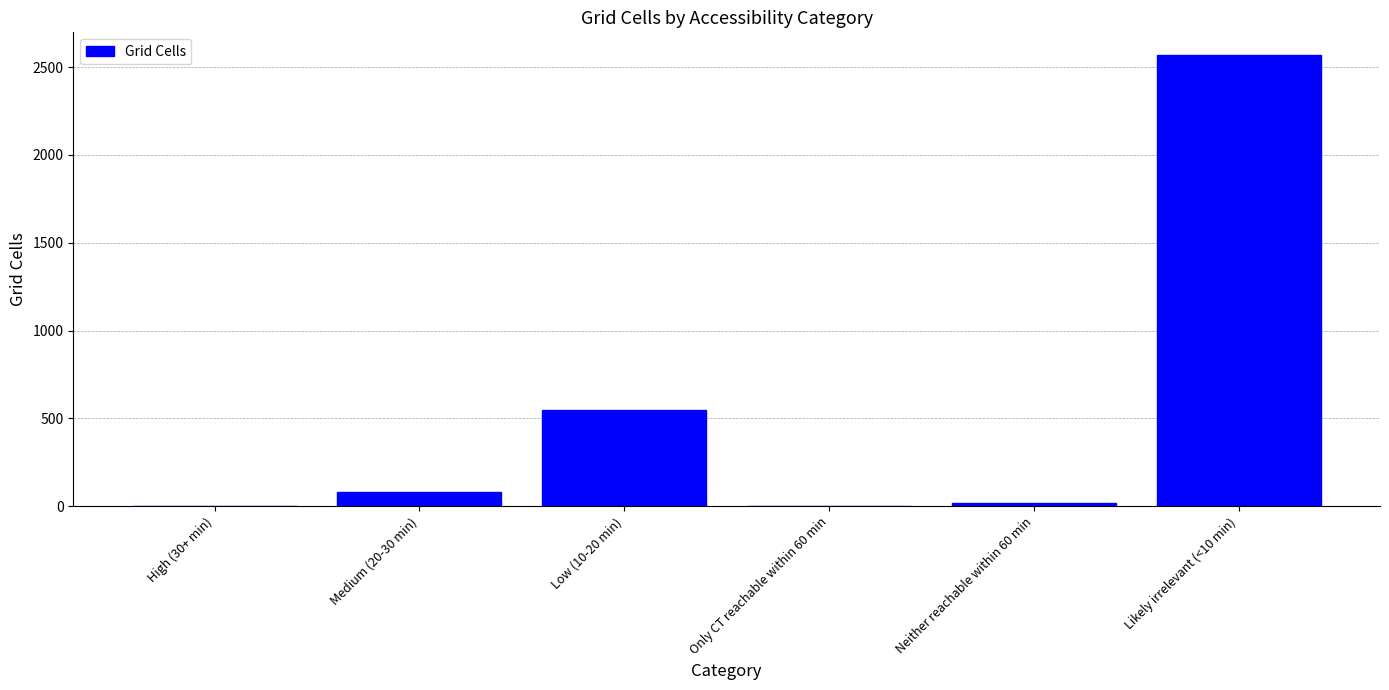

How many data points does each series have?

6